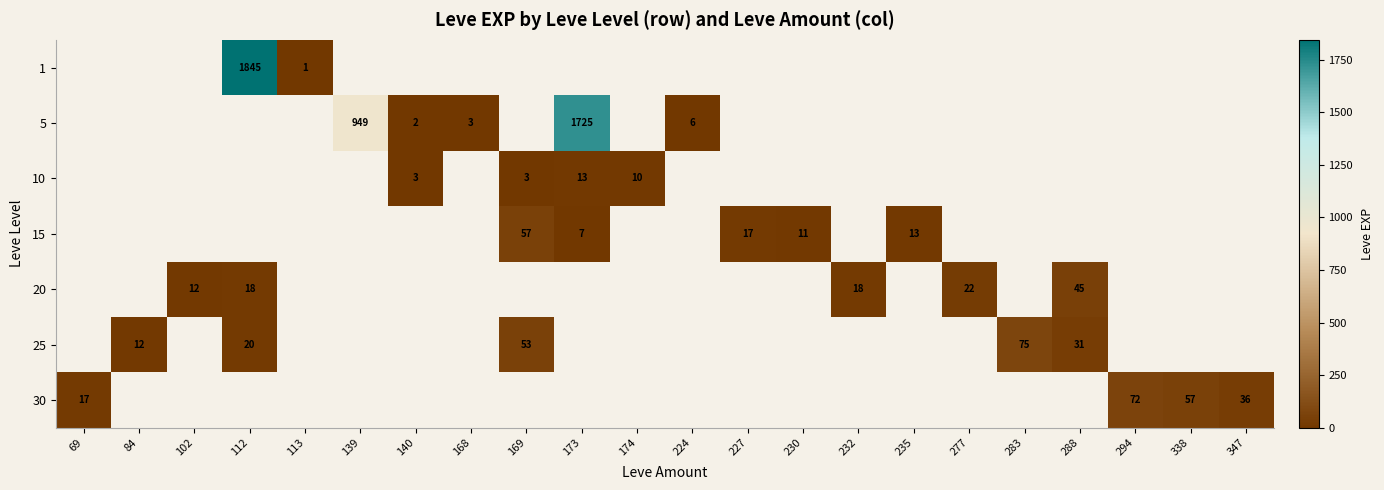

Is it true that 30 equals 17 at 69?

True